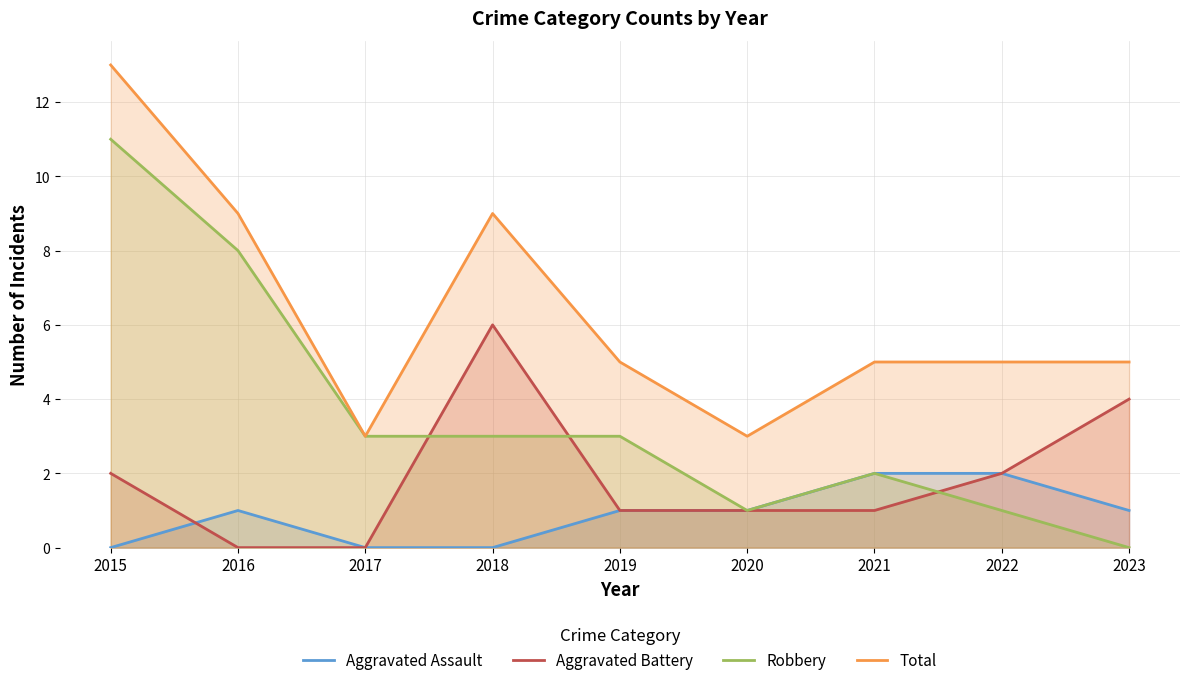

Count the Aggravated Assault values in the range 0 to 1.

7